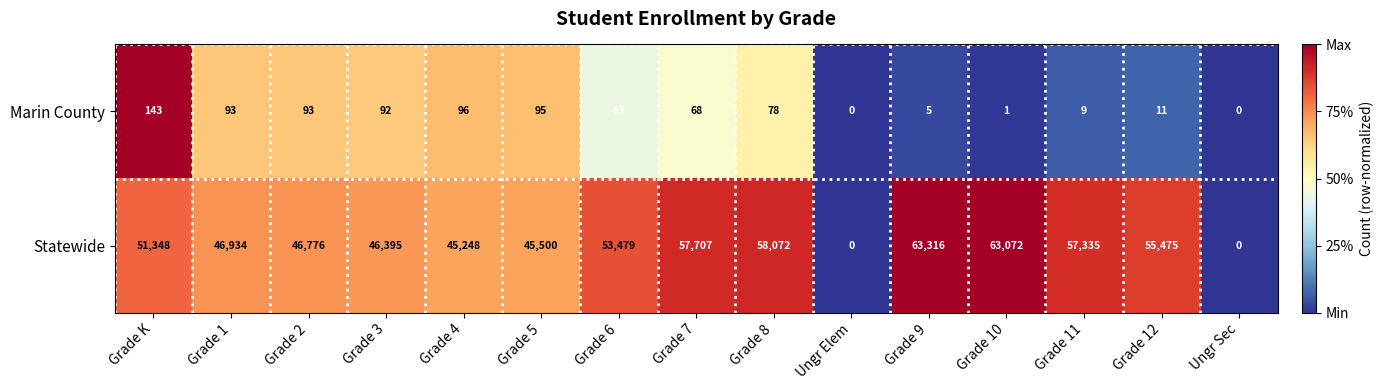

At which category is the sum across all series the highest?

Grade 9